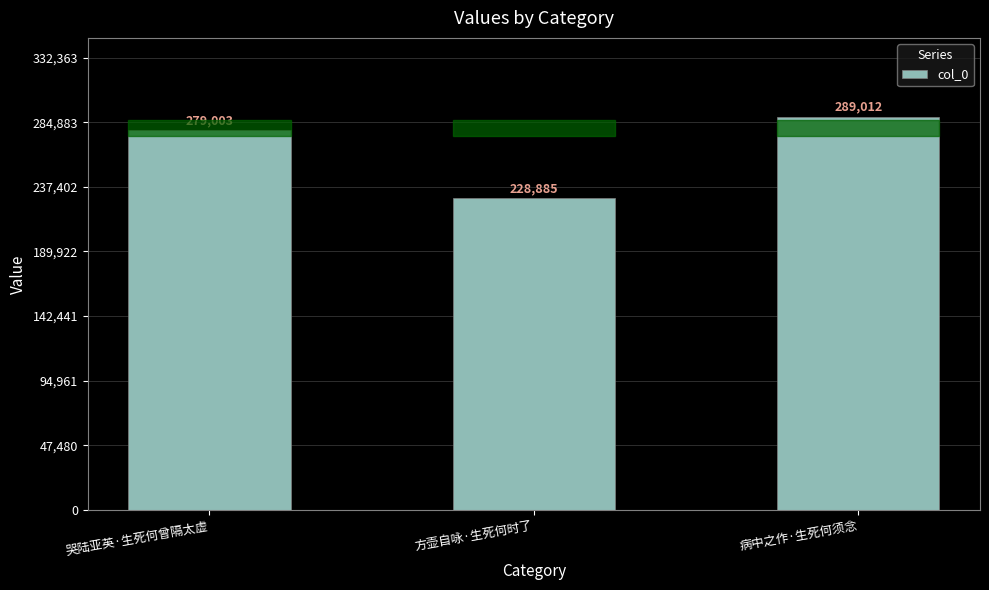

What is the change in value from 方壶自咏·生死何时了 to 病中之作·生死何须念?

+60127